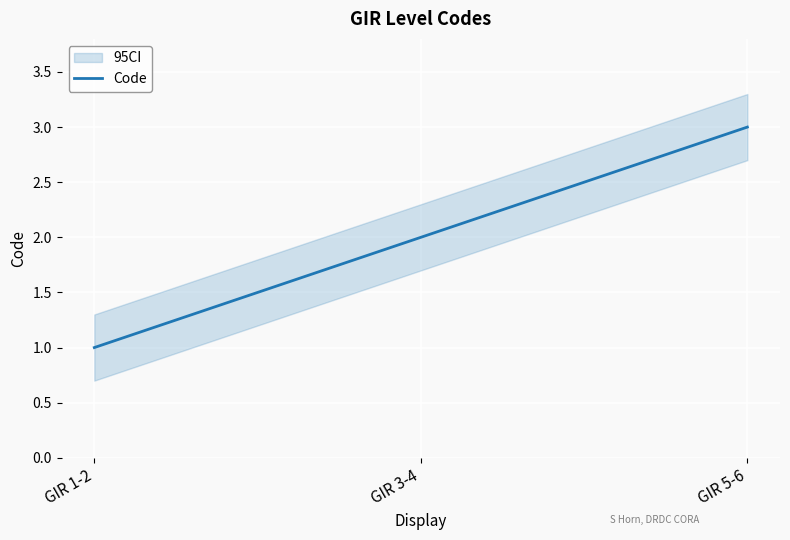

What is the approximate value at GIR 3-4?

2